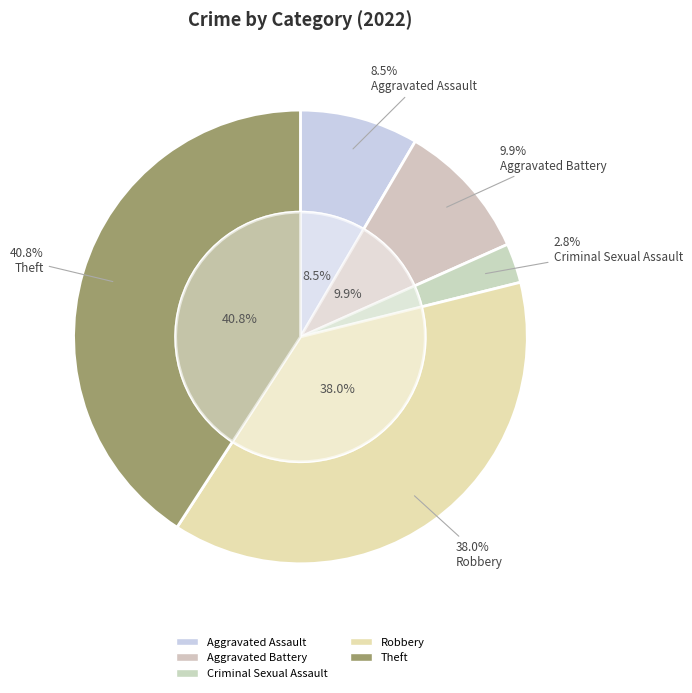

The Theft slice represents 41% of the pie. True or false?

True